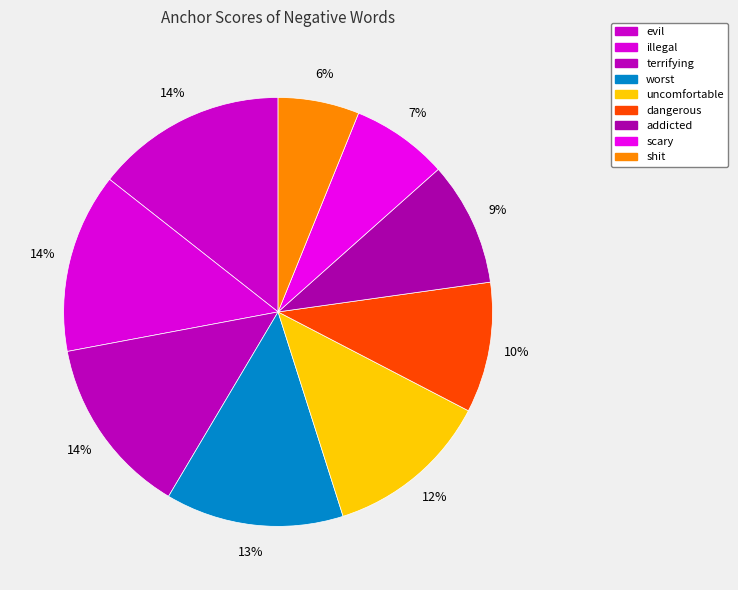

What is the smallest slice in the pie chart?

shit